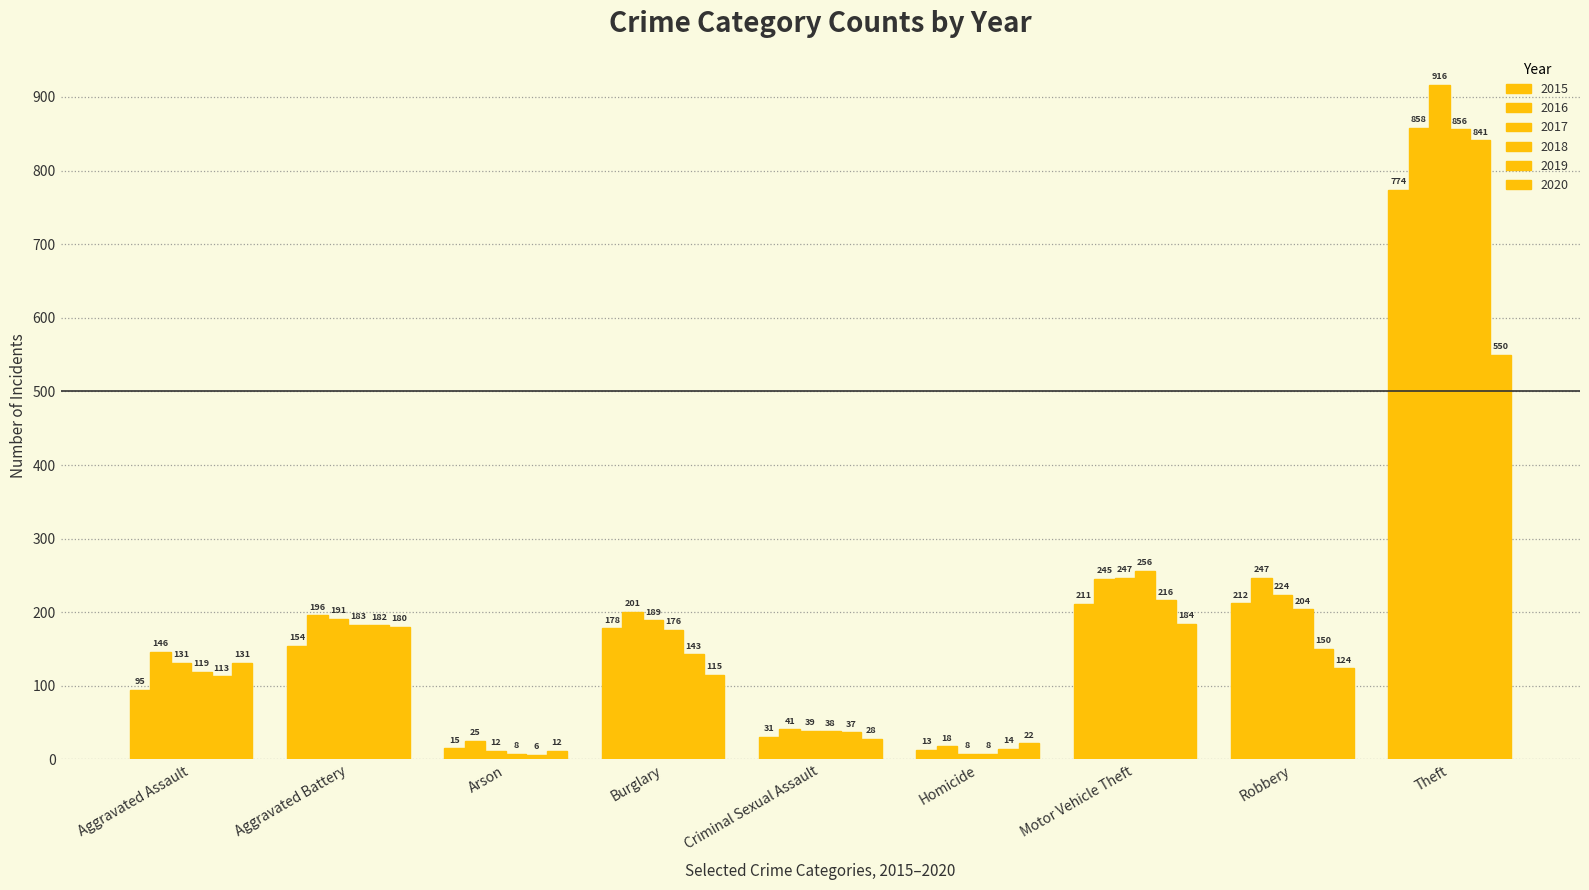

How many bars are there in total?

54